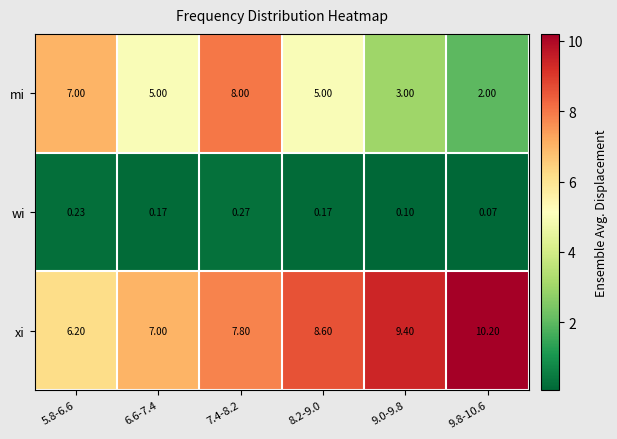

What is the minimum value shown in the chart?

0.1